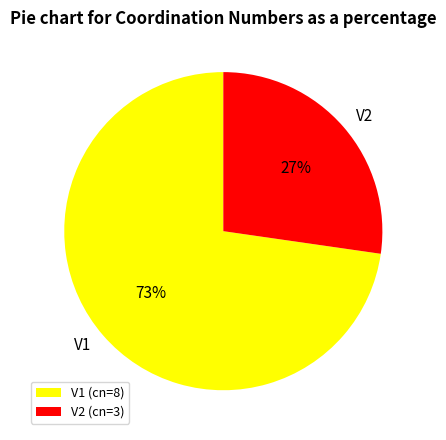

What is the largest slice in the pie chart?

V1